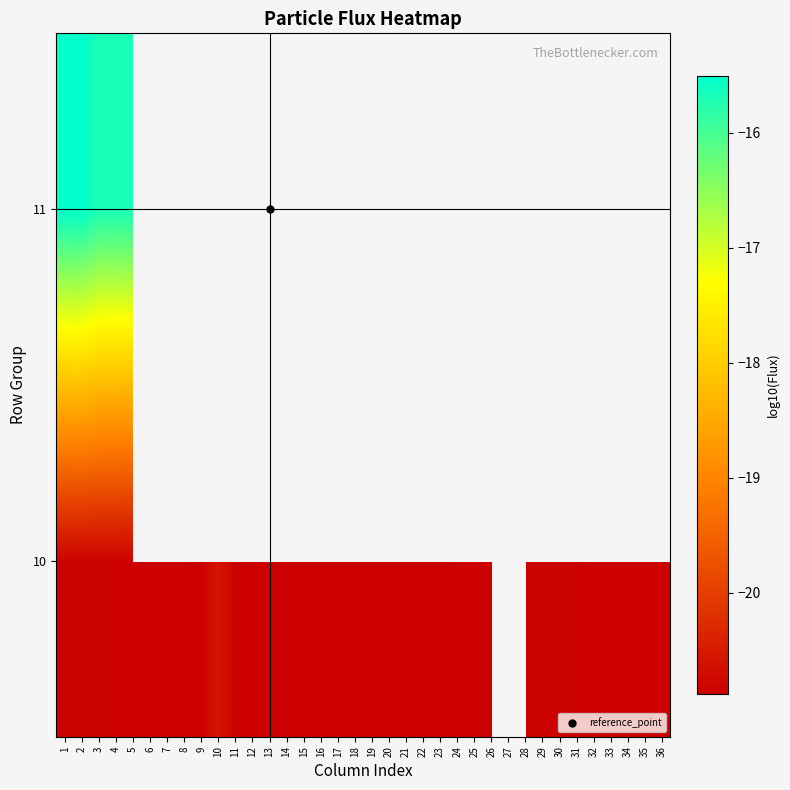

List the series in order of their peak value, lowest first.

10, 11